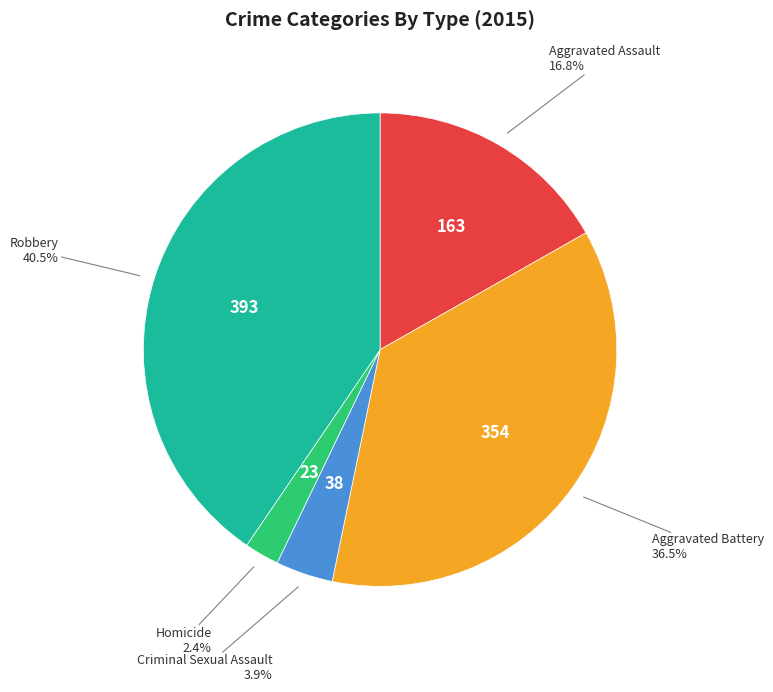

Between Aggravated Assault and Robbery, which is larger?

Robbery